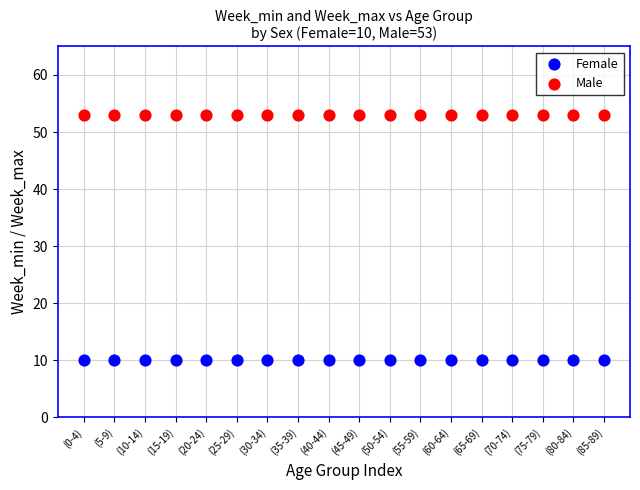

What are all the series names shown in the legend?

Female, Male